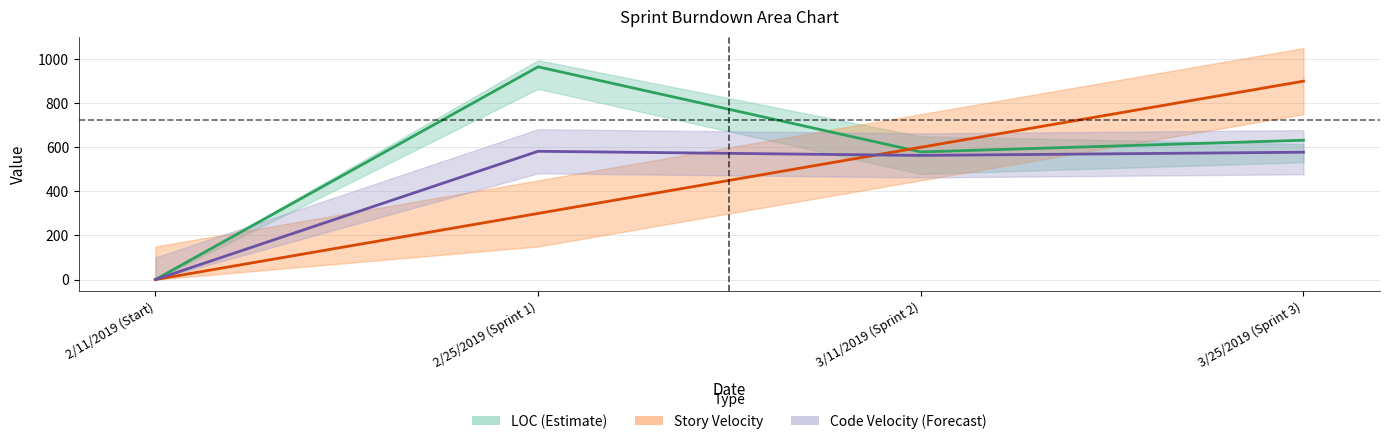

At which label is Story Velocity closest to 450?

2/25/2019 (Sprint 1)